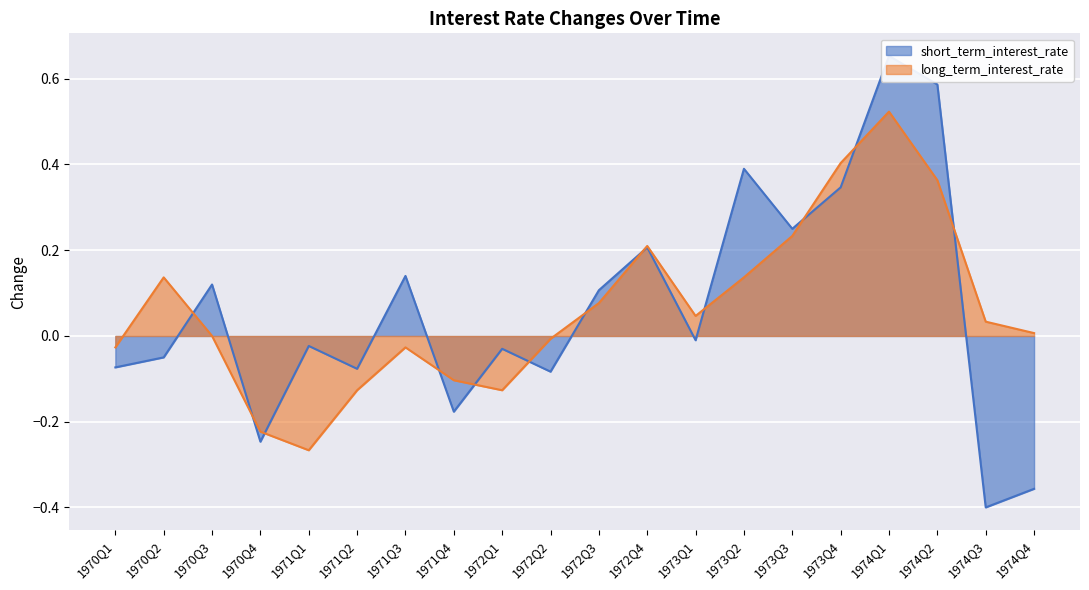

What is the maximum value for short_term_interest_rate?

0.7